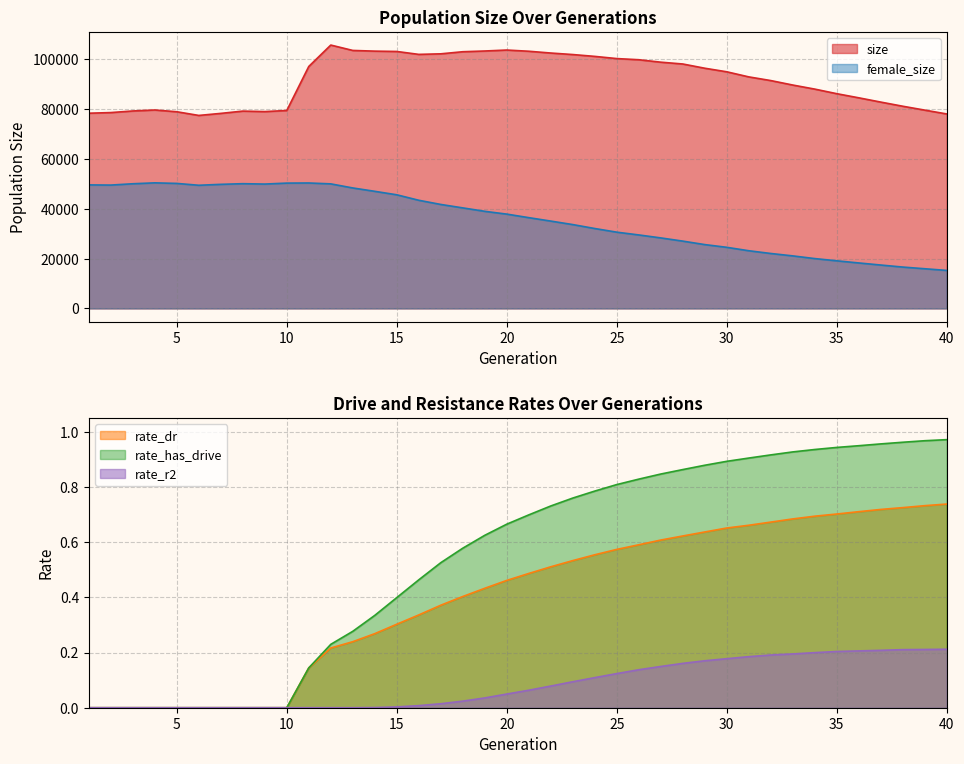

True or false: rate_dr has more than 0 points higher than both neighbors.

False